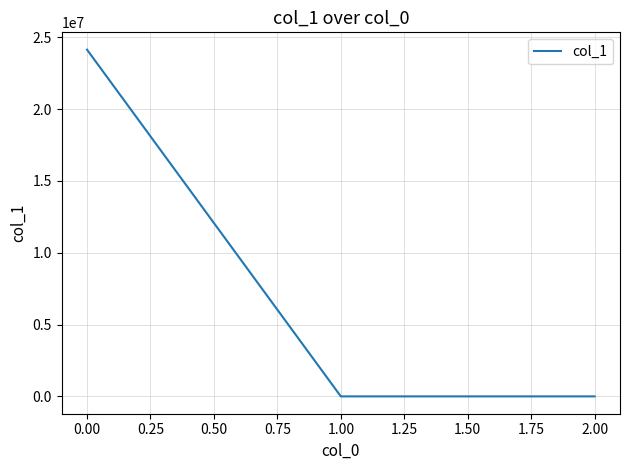

What is the sum of all values?

24135124.6